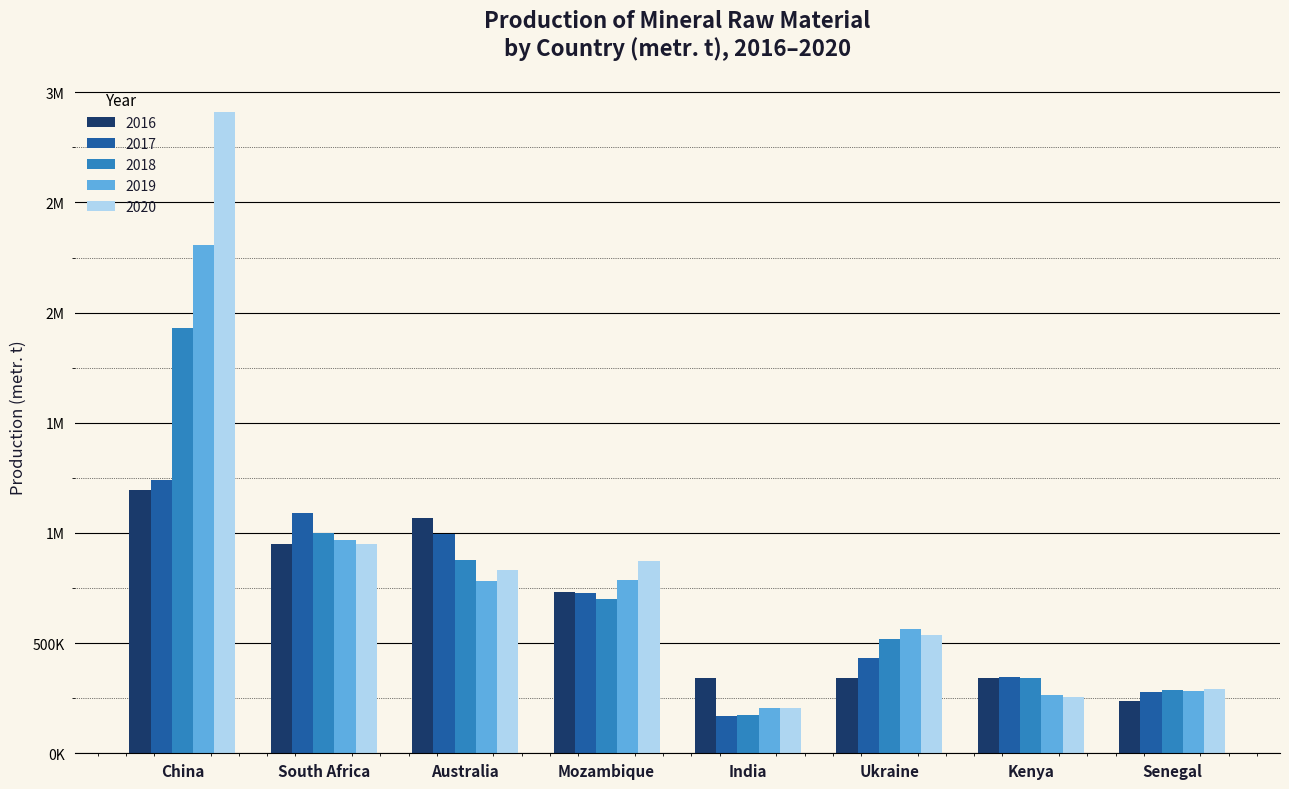

At Ukraine, list the series in order from smallest to largest.

2016, 2017, 2018, 2020, 2019